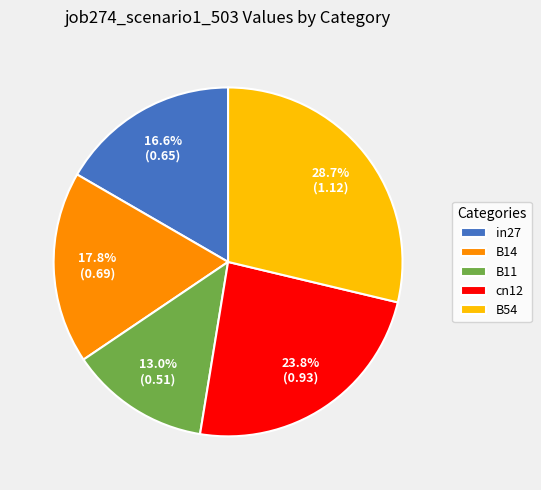

To the nearest percent, what is the difference between the cn12 and B54 slice percentages?

5%